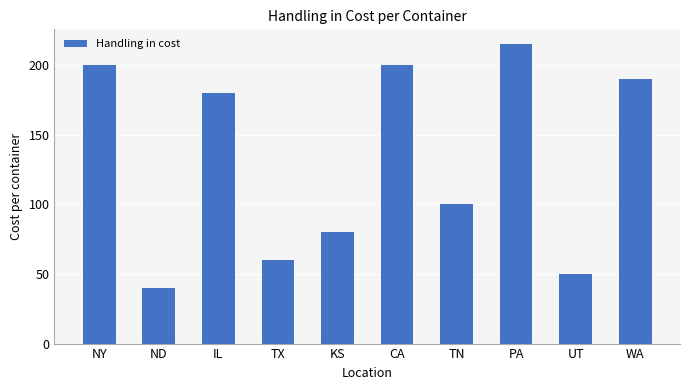

Reading left to right, list all the values displayed in this chart.

NY=200	ND=40	IL=180	TX=60	KS=80	CA=200	TN=100	PA=215	UT=50	WA=190